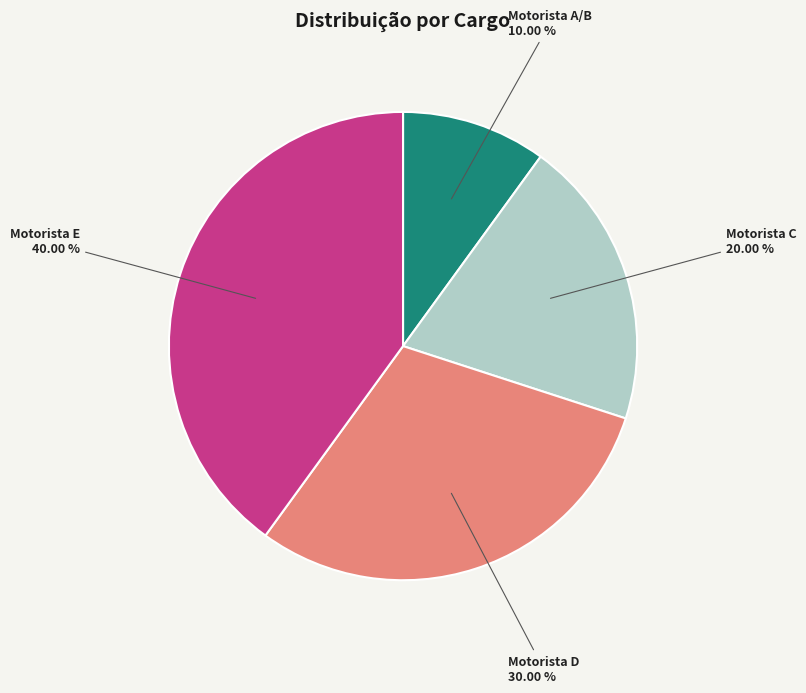

To the nearest percent, what is the difference between the Motorista D and Motorista C slice percentages?

10%